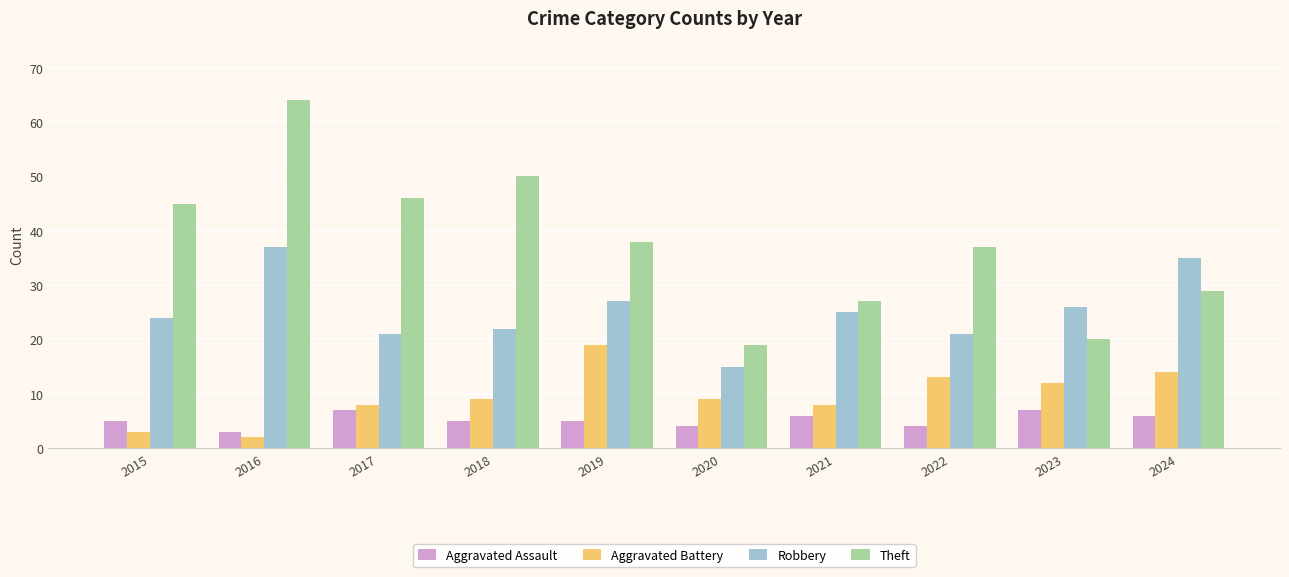

What is the total value across all series at 2018?

86